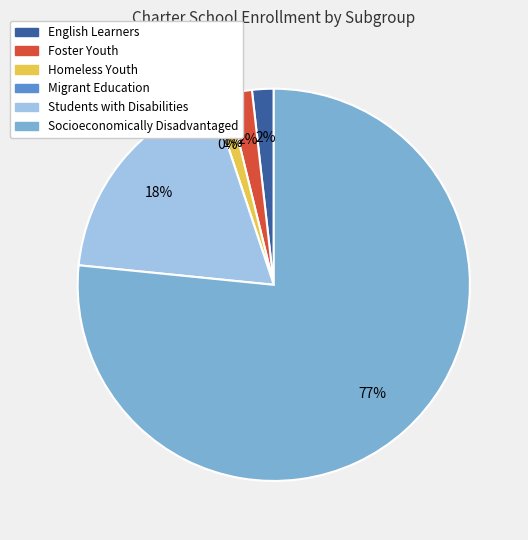

Rank the categories by value from highest to lowest.

Socioeconomically Disadvantaged, Students with Disabilities, Foster Youth, English Learners, Homeless Youth, Migrant Education